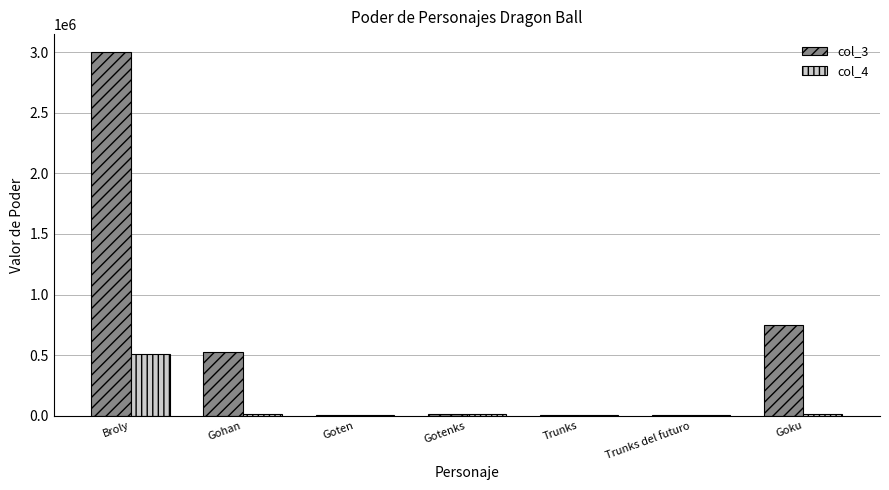

Is the value of col_3 at Broly greater than the value of col_4 at Trunks del futuro?

Yes